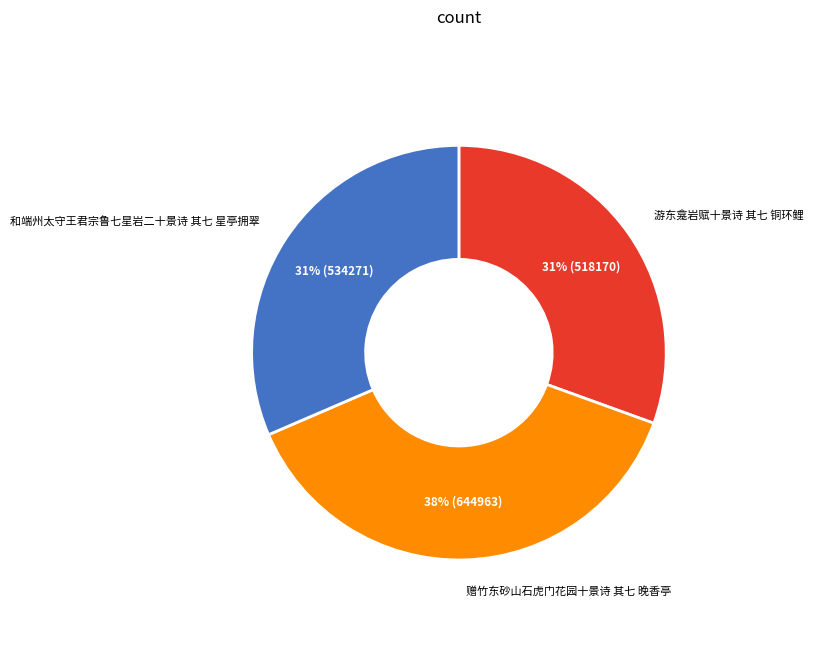

The 游东龛岩赋十景诗 其七 铜环鲤 slice represents 37% of the pie. True or false?

False